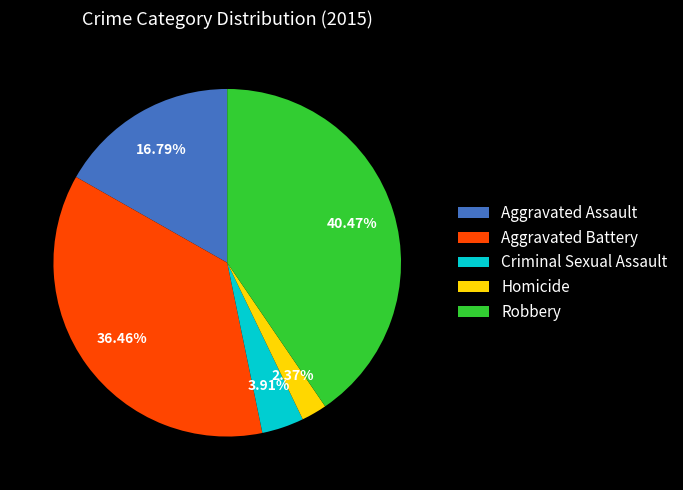

To the nearest percent, what percentage of the pie is Aggravated Assault?

17%